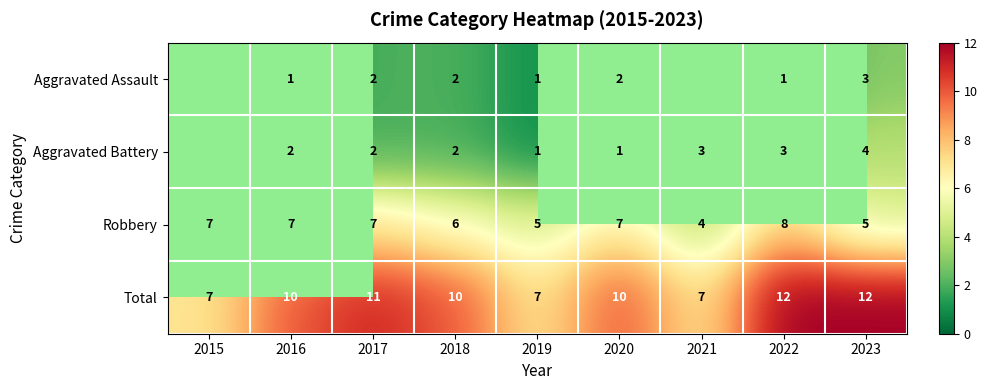

Between 2020 and 2015, which is larger?

2015